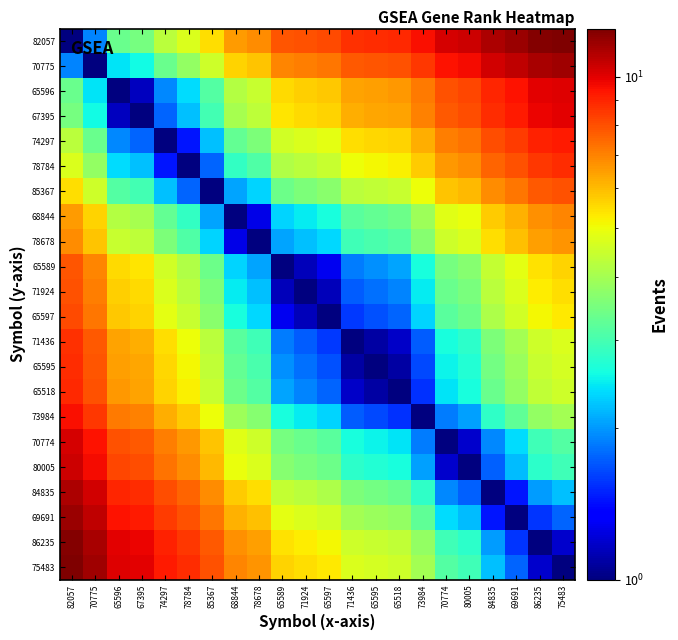

Reading right to left, list all the values displayed in this chart.

82057: 75483=12.5	86235=12.3	69691=11.7	84835=11.3	80005=10.5	70774=10.3	73984=9.5	65518=8.9	65595=8.8	71436=8.7	65597=8.1	71924=8.0	65589=7.8	78678=6.8	68844=6.5	85367=5.5	78784=4.7	74297=4.3	67395=3.5	65596=3.3	70775=1.9	82057=1.0
70775: 75483=11.5	86235=11.4	69691=10.8	84835=10.3	80005=9.6	70774=9.4	73984=8.5	65518=8.0	65595=7.9	71436=7.8	65597=7.2	71924=7.1	65589=6.9	78678=5.9	68844=5.6	85367=4.5	78784=3.8	74297=3.3	67395=2.6	65596=2.4	70775=1.0	82057=1.9
65596: 75483=10.1	86235=9.9	69691=9.4	84835=8.9	80005=8.2	70774=8.0	73984=7.1	65518=6.6	65595=6.5	71436=6.4	65597=5.8	71924=5.7	65589=5.5	78678=4.5	68844=4.2	85367=3.1	78784=2.4	74297=1.9	67395=1.2	65596=1.0	70775=2.4	82057=3.3
67395: 75483=10.0	86235=9.8	69691=9.2	84835=8.8	80005=8.0	70774=7.8	73984=7.0	65518=6.4	65595=6.3	71436=6.2	65597=5.7	71924=5.5	65589=5.4	78678=4.3	68844=4.0	85367=3.0	78784=2.2	74297=1.8	67395=1.0	65596=1.2	70775=2.6	82057=3.5
74297: 75483=9.2	86235=9.0	69691=8.4	84835=8.0	80005=7.3	70774=7.1	73984=6.2	65518=5.6	65595=5.6	71436=5.5	65597=4.9	71924=4.7	65589=4.6	78678=3.5	68844=3.3	85367=2.2	78784=1.4	74297=1.0	67395=1.8	65596=1.9	70775=3.3	82057=4.3
78784: 75483=8.8	86235=8.6	69691=8.0	84835=7.5	80005=6.8	70774=6.6	73984=5.7	65518=5.2	65595=5.1	71436=5.0	65597=4.4	71924=4.3	65589=4.1	78678=3.1	68844=2.8	85367=1.8	78784=1.0	74297=1.4	67395=2.2	65596=2.4	70775=3.8	82057=4.7
85367: 75483=8.0	86235=7.8	69691=7.2	84835=6.8	80005=6.0	70774=5.9	73984=5.0	65518=4.4	65595=4.4	71436=4.3	65597=3.7	71924=3.5	65589=3.4	78678=2.3	68844=2.1	85367=1.0	78784=1.8	74297=2.2	67395=3.0	65596=3.1	70775=4.5	82057=5.5
68844: 75483=6.9	86235=6.7	69691=6.2	84835=5.7	80005=5.0	70774=4.8	73984=3.9	65518=3.4	65595=3.3	71436=3.2	65597=2.6	71924=2.5	65589=2.3	78678=1.3	68844=1.0	85367=2.1	78784=2.8	74297=3.3	67395=4.0	65596=4.2	70775=5.6	82057=6.5
78678: 75483=6.7	86235=6.5	69691=5.9	84835=5.5	80005=4.7	70774=4.5	73984=3.7	65518=3.1	65595=3.0	71436=2.9	65597=2.4	71924=2.2	65589=2.1	78678=1.0	68844=1.3	85367=2.3	78784=3.1	74297=3.5	67395=4.3	65596=4.5	70775=5.9	82057=6.8
65589: 75483=5.6	86235=5.4	69691=4.9	84835=4.4	80005=3.7	70774=3.5	73984=2.6	65518=2.1	65595=2.0	71436=1.9	65597=1.3	71924=1.1	65589=1.0	78678=2.1	68844=2.3	85367=3.4	78784=4.1	74297=4.6	67395=5.4	65596=5.5	70775=6.9	82057=7.8
71924: 75483=5.5	86235=5.3	69691=4.7	84835=4.3	80005=3.5	70774=3.3	73984=2.5	65518=1.9	65595=1.8	71436=1.7	65597=1.1	71924=1.0	65589=1.1	78678=2.2	68844=2.5	85367=3.5	78784=4.3	74297=4.7	67395=5.5	65596=5.7	70775=7.1	82057=8.0
65597: 75483=5.3	86235=5.1	69691=4.6	84835=4.1	80005=3.4	70774=3.2	73984=2.3	65518=1.8	65595=1.7	71436=1.6	65597=1.0	71924=1.1	65589=1.3	78678=2.4	68844=2.6	85367=3.7	78784=4.4	74297=4.9	67395=5.7	65596=5.8	70775=7.2	82057=8.1
71436: 75483=4.7	86235=4.5	69691=4.0	84835=3.5	80005=2.8	70774=2.6	73984=1.7	65518=1.2	65595=1.1	71436=1.0	65597=1.6	71924=1.7	65589=1.9	78678=2.9	68844=3.2	85367=4.3	78784=5.0	74297=5.5	67395=6.2	65596=6.4	70775=7.8	82057=8.7
65595: 75483=4.6	86235=4.5	69691=3.9	84835=3.4	80005=2.7	70774=2.5	73984=1.6	65518=1.1	65595=1.0	71436=1.1	65597=1.7	71924=1.8	65589=2.0	78678=3.0	68844=3.3	85367=4.4	78784=5.1	74297=5.6	67395=6.3	65596=6.5	70775=7.9	82057=8.8
65518: 75483=4.6	86235=4.4	69691=3.8	84835=3.4	80005=2.6	70774=2.4	73984=1.6	65518=1.0	65595=1.1	71436=1.2	65597=1.8	71924=1.9	65589=2.1	78678=3.1	68844=3.4	85367=4.4	78784=5.2	74297=5.6	67395=6.4	65596=6.6	70775=8.0	82057=8.9
73984: 75483=4.0	86235=3.8	69691=3.2	84835=2.8	80005=2.1	70774=1.9	73984=1.0	65518=1.6	65595=1.6	71436=1.7	65597=2.3	71924=2.5	65589=2.6	78678=3.7	68844=3.9	85367=5.0	78784=5.7	74297=6.2	67395=7.0	65596=7.1	70775=8.5	82057=9.5
70774: 75483=3.1	86235=2.9	69691=2.4	84835=1.9	80005=1.2	70774=1.0	73984=1.9	65518=2.4	65595=2.5	71436=2.6	65597=3.2	71924=3.3	65589=3.5	78678=4.5	68844=4.8	85367=5.9	78784=6.6	74297=7.1	67395=7.8	65596=8.0	70775=9.4	82057=10.3
80005: 75483=3.0	86235=2.8	69691=2.2	84835=1.7	80005=1.0	70774=1.2	73984=2.1	65518=2.6	65595=2.7	71436=2.8	65597=3.4	71924=3.5	65589=3.7	78678=4.7	68844=5.0	85367=6.0	78784=6.8	74297=7.3	67395=8.0	65596=8.2	70775=9.6	82057=10.5
84835: 75483=2.2	86235=2.0	69691=1.4	84835=1.0	80005=1.7	70774=1.9	73984=2.8	65518=3.4	65595=3.4	71436=3.5	65597=4.1	71924=4.3	65589=4.4	78678=5.5	68844=5.7	85367=6.8	78784=7.5	74297=8.0	67395=8.8	65596=8.9	70775=10.3	82057=11.3
69691: 75483=1.8	86235=1.6	69691=1.0	84835=1.4	80005=2.2	70774=2.4	73984=3.2	65518=3.8	65595=3.9	71436=4.0	65597=4.6	71924=4.7	65589=4.9	78678=5.9	68844=6.2	85367=7.2	78784=8.0	74297=8.4	67395=9.2	65596=9.4	70775=10.8	82057=11.7
86235: 75483=1.2	86235=1.0	69691=1.6	84835=2.0	80005=2.8	70774=2.9	73984=3.8	65518=4.4	65595=4.5	71436=4.5	65597=5.1	71924=5.3	65589=5.4	78678=6.5	68844=6.7	85367=7.8	78784=8.6	74297=9.0	67395=9.8	65596=9.9	70775=11.4	82057=12.3
75483: 75483=1.0	86235=1.2	69691=1.8	84835=2.2	80005=3.0	70774=3.1	73984=4.0	65518=4.6	65595=4.6	71436=4.7	65597=5.3	71924=5.5	65589=5.6	78678=6.7	68844=6.9	85367=8.0	78784=8.8	74297=9.2	67395=10.0	65596=10.1	70775=11.5	82057=12.5